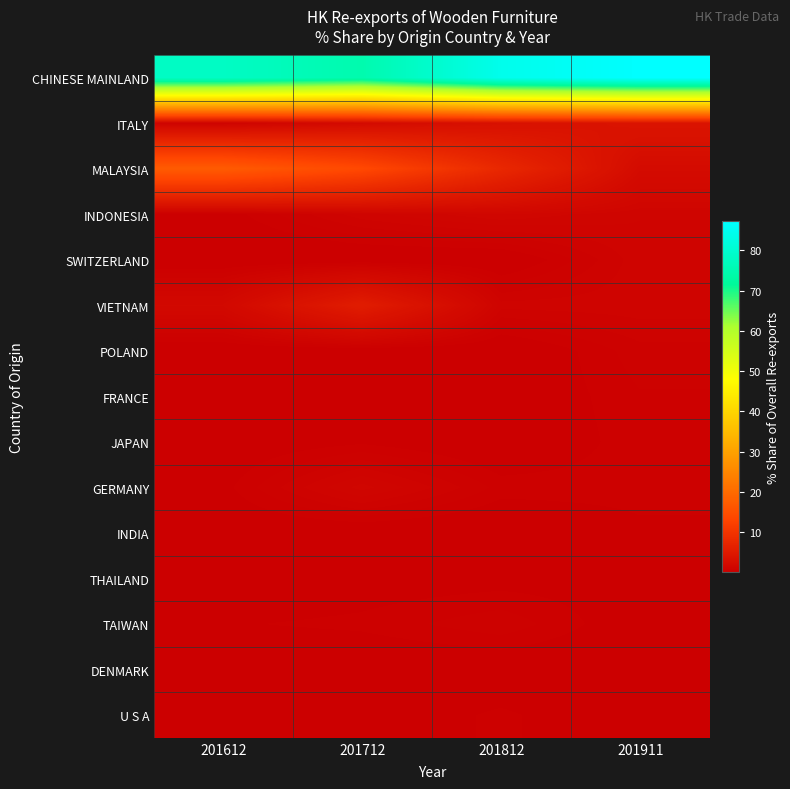

What is the total value across all series at 201712?

99.6